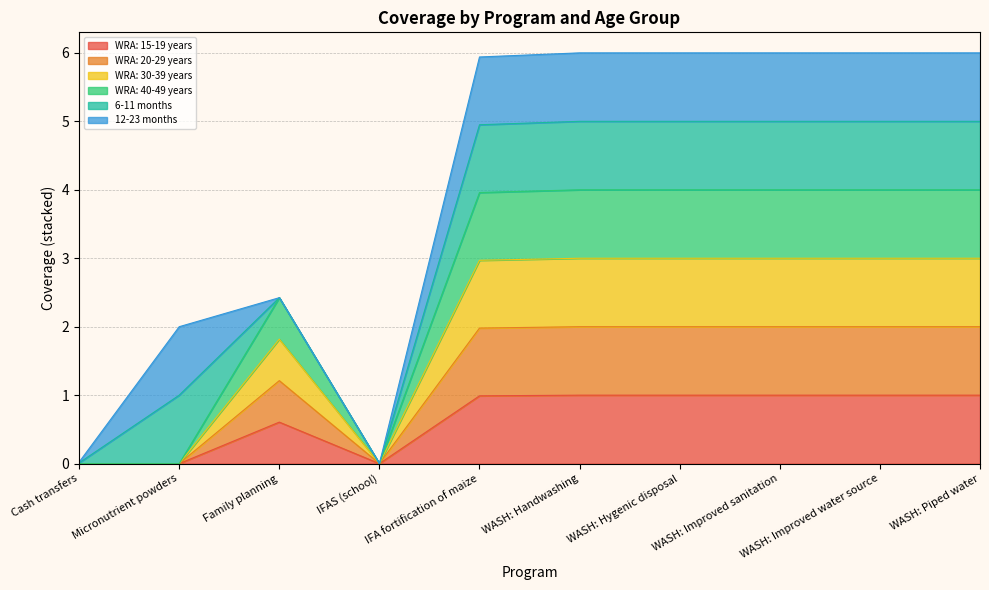

Does the chart display data point markers on the line(s)?

No